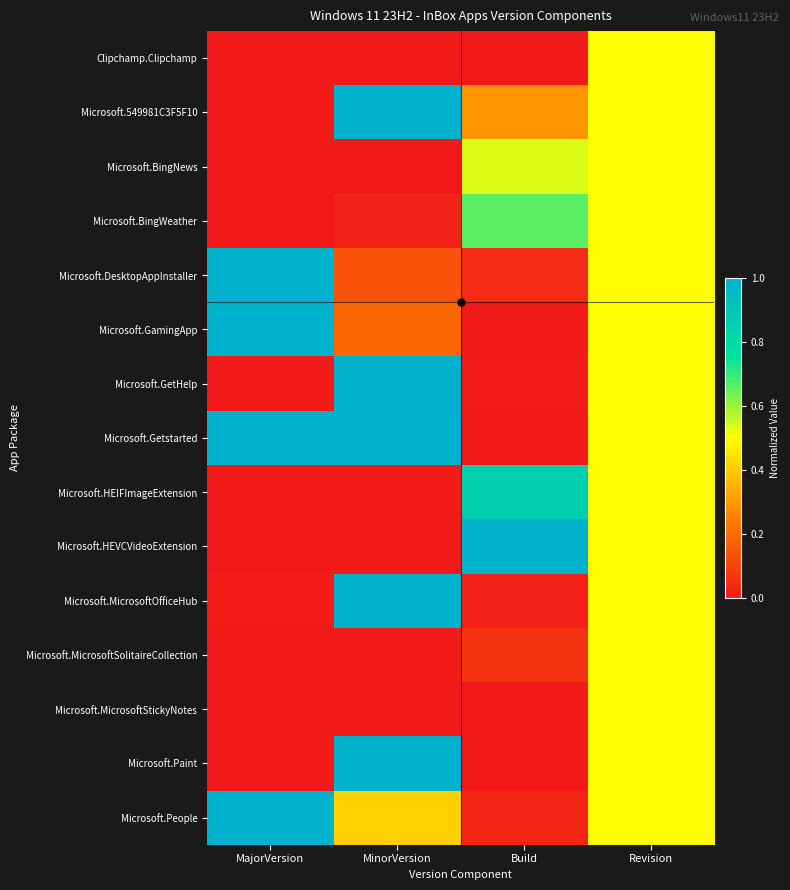

What is the difference between the highest and lowest values at MinorVersion?

1.0